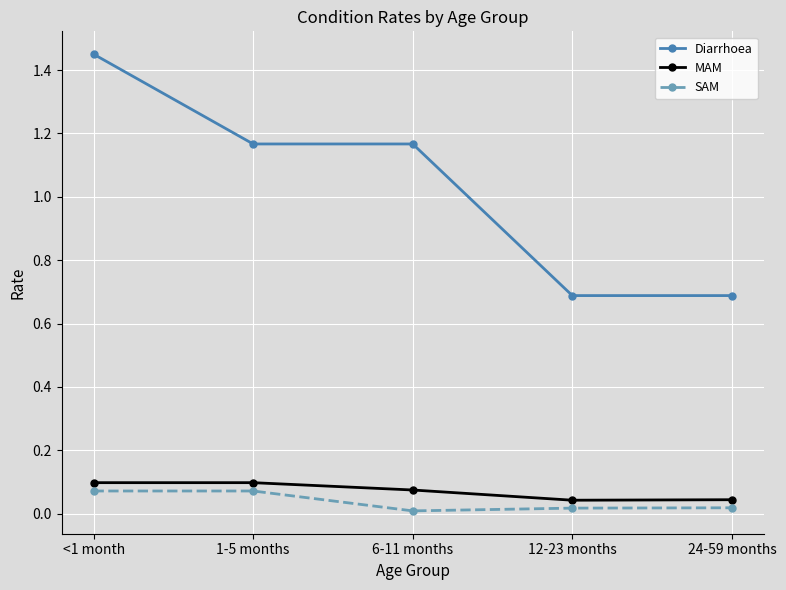

True or false: SAM and Diarrhoea cross at least once.

False